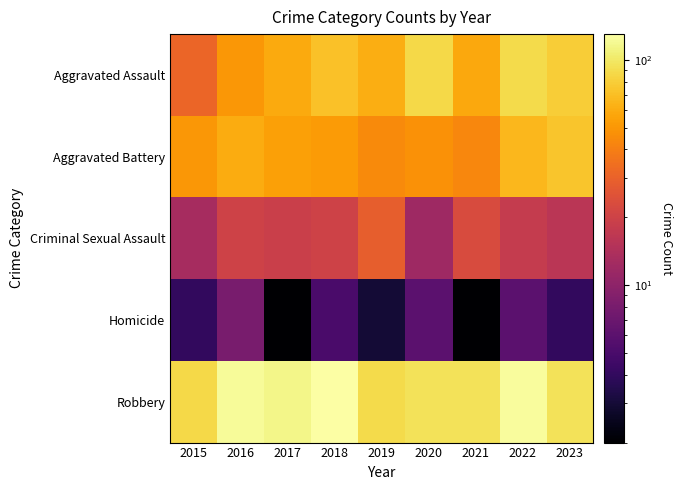

Between 2019 and 2016, which is larger?

2019